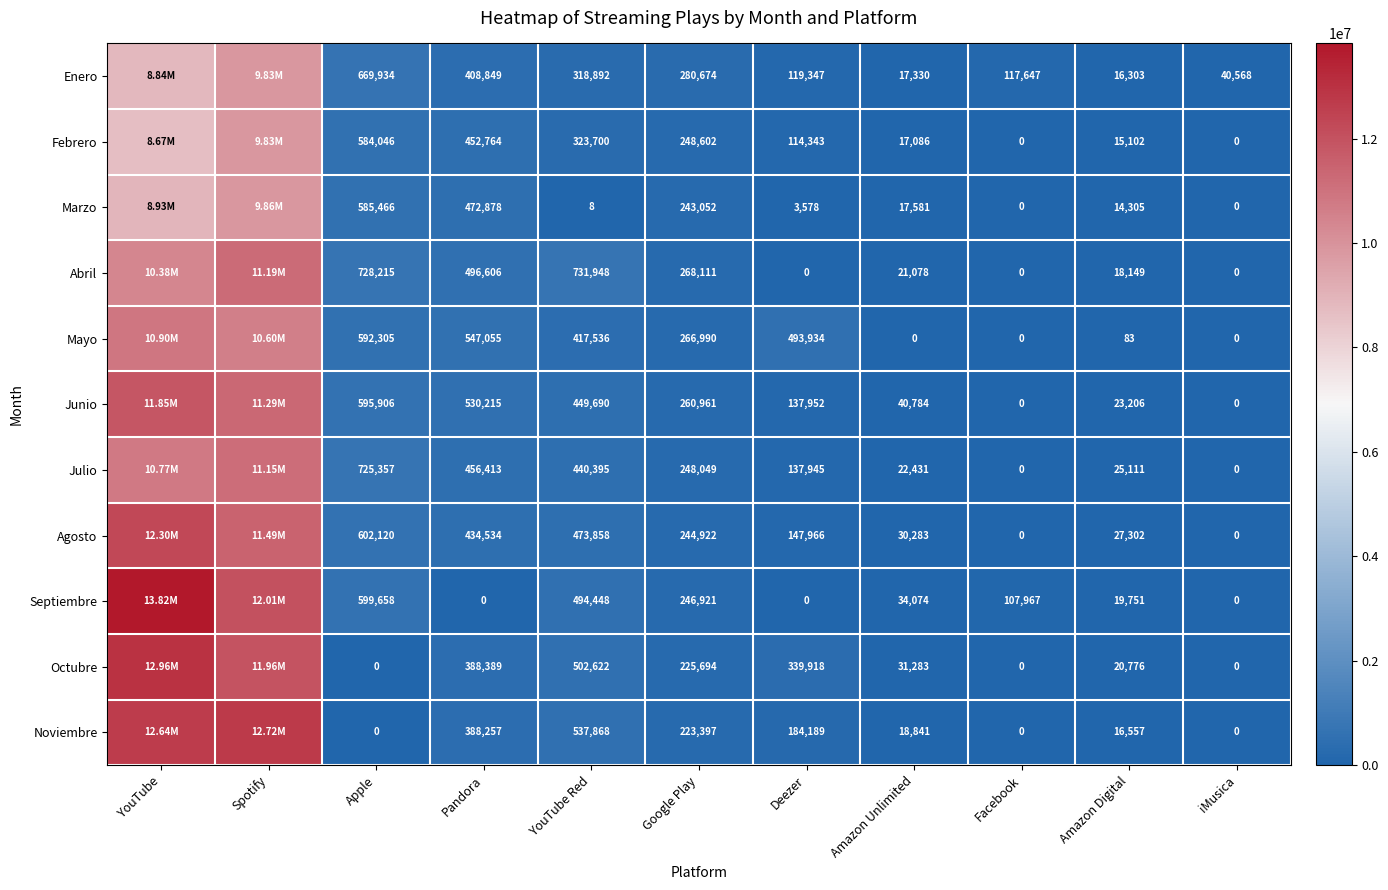

What is the difference between the Noviembre values at Amazon Unlimited and Google Play?

204556